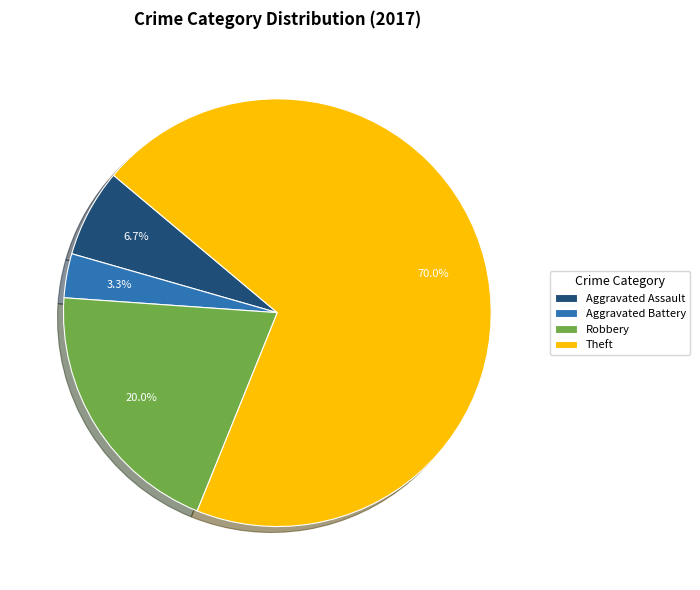

Which slice is the smallest?

Aggravated Battery